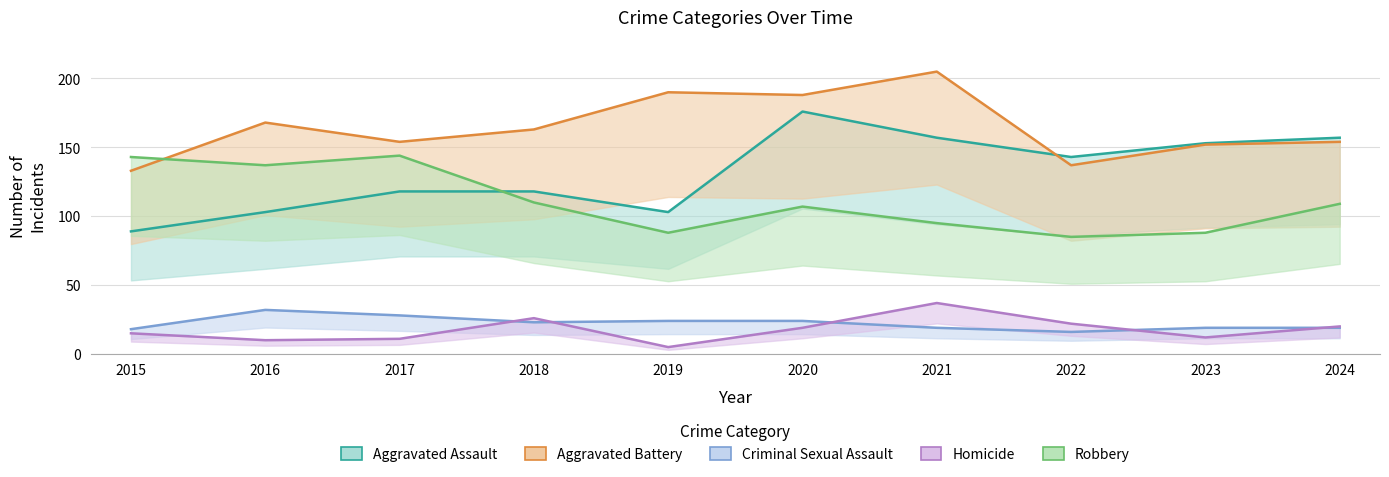

How many lines are shown in the chart?

5